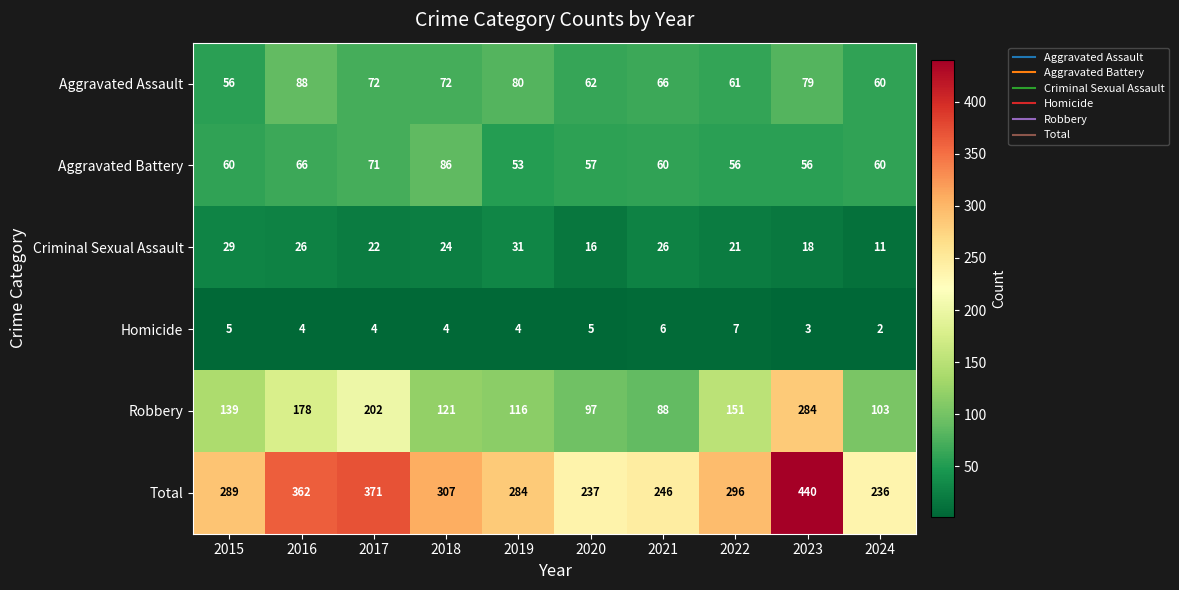

What is the maximum value shown in the chart?

440